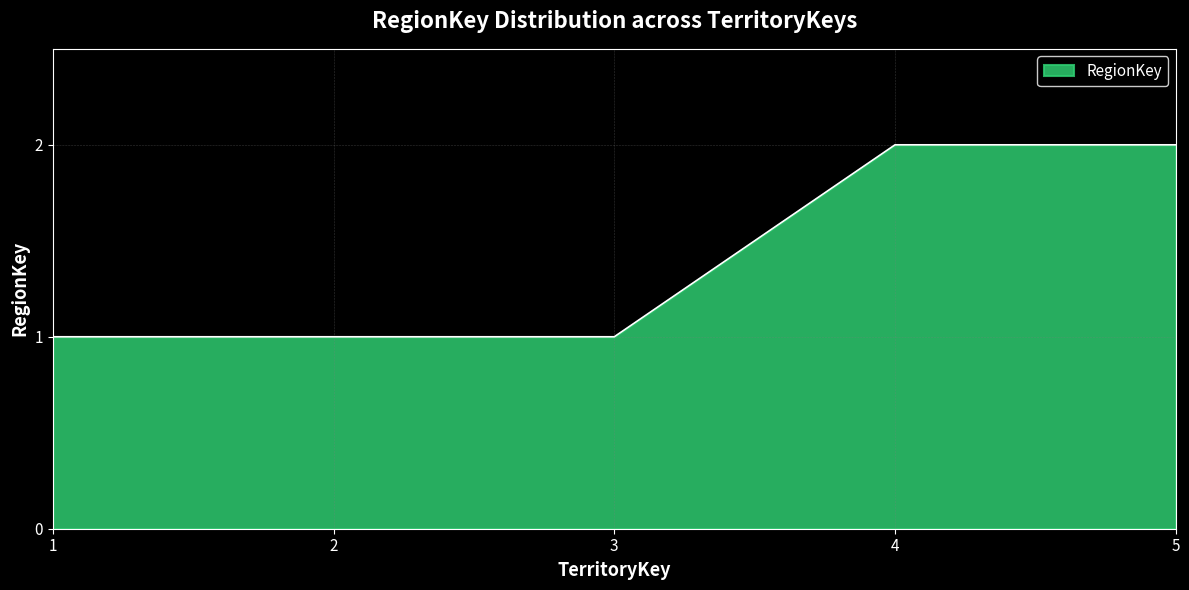

The chart shows a value of 1 at 2. True or false?

True